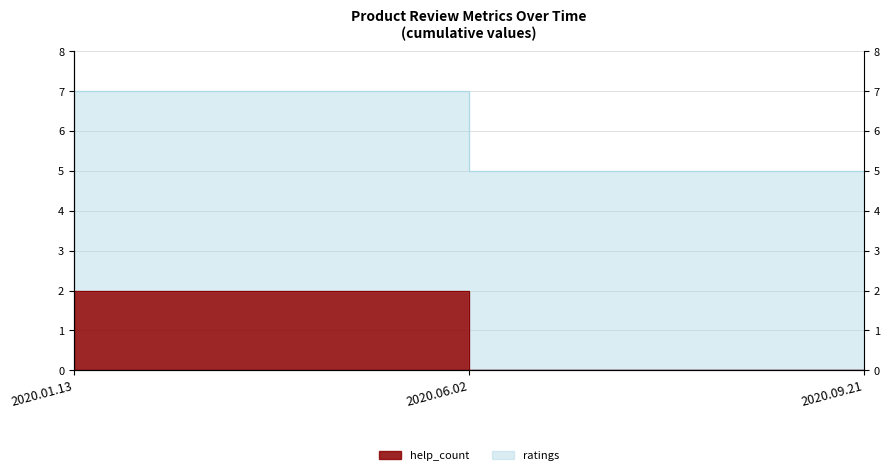

What is the label of the 1st point from the left?

2020.01.13